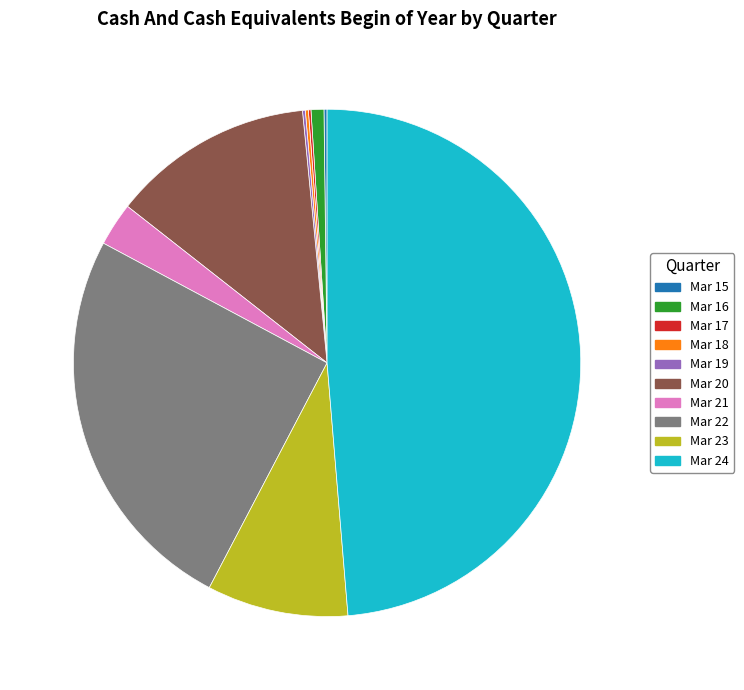

Between Mar 22 and Mar 20, which is larger?

Mar 22